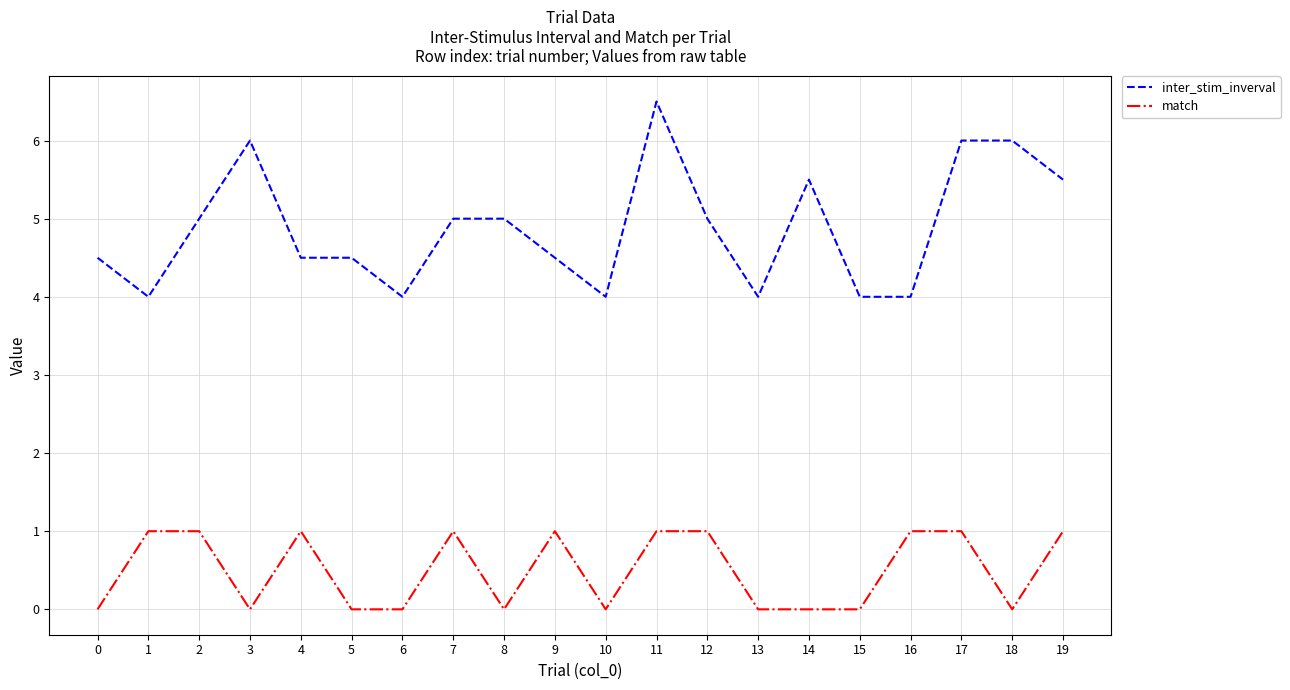

What is the total value across all series at 6?

4.0